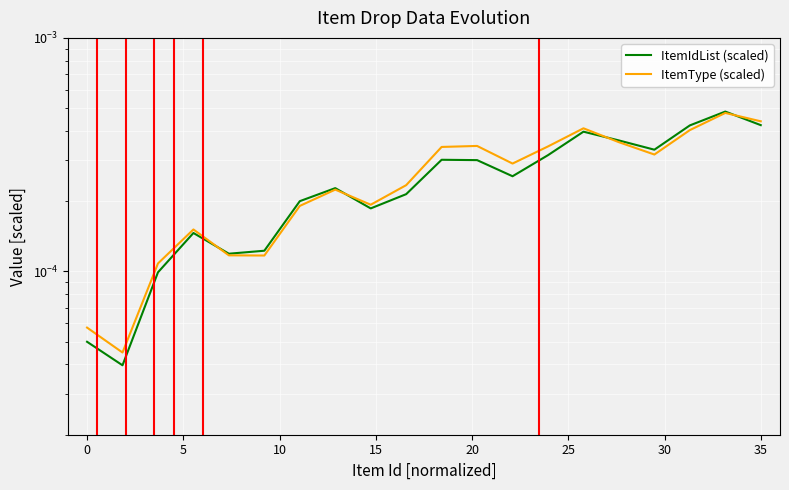

How many lines are shown in the chart?

2